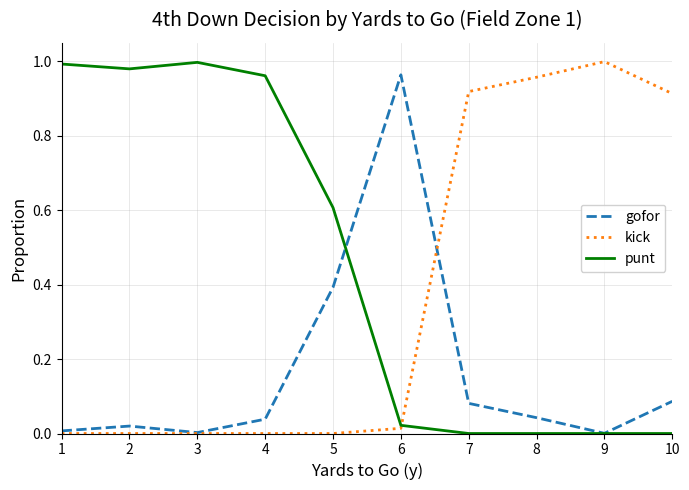

True or false: kick has a value of 0.6 at 7.

False